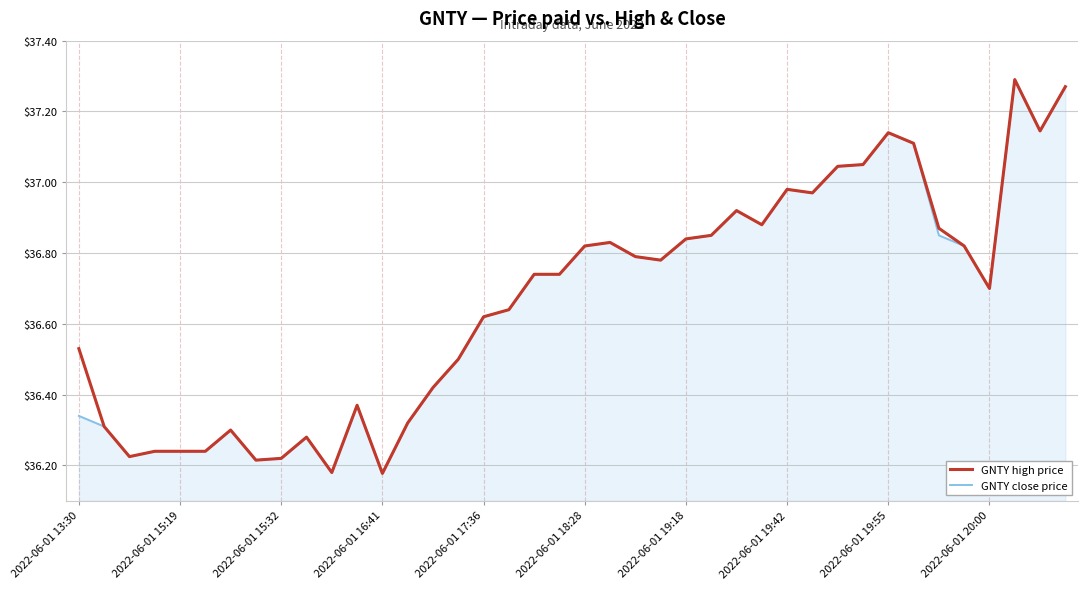

How many interior local peaks does the GNTY high price series have?

8